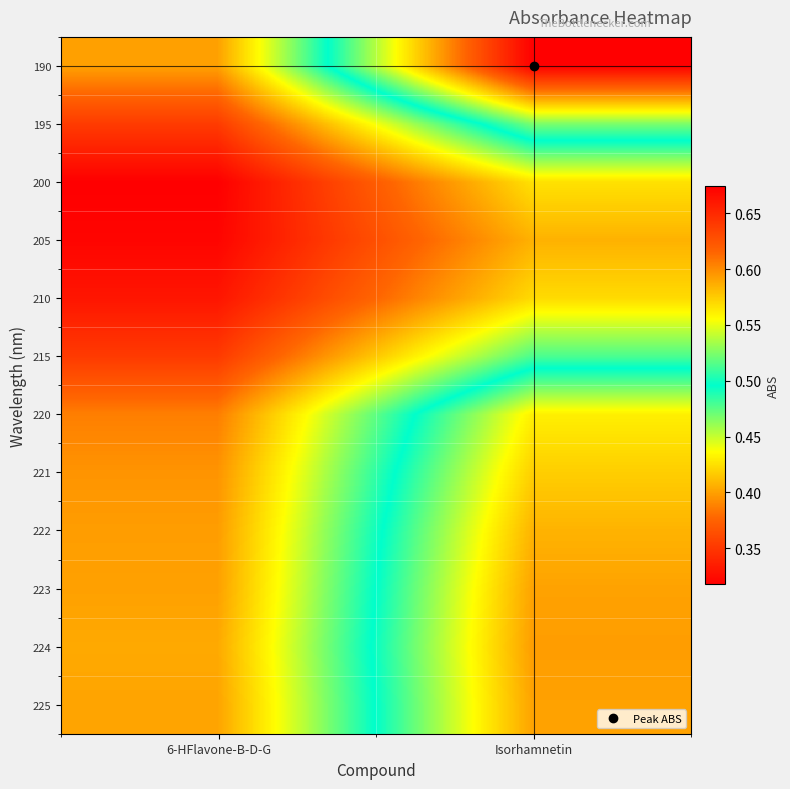

Reading left to right, transcribe all the data shown in this chart.

190: 6-HFlavone-B-D-G=0.4	Isorhamnetin=0.7
195: 6-HFlavone-B-D-G=0.4	Isorhamnetin=0.5
200: 6-HFlavone-B-D-G=0.3	Isorhamnetin=0.4
205: 6-HFlavone-B-D-G=0.3	Isorhamnetin=0.4
210: 6-HFlavone-B-D-G=0.3	Isorhamnetin=0.4
215: 6-HFlavone-B-D-G=0.4	Isorhamnetin=0.5
220: 6-HFlavone-B-D-G=0.4	Isorhamnetin=0.6
221: 6-HFlavone-B-D-G=0.4	Isorhamnetin=0.6
222: 6-HFlavone-B-D-G=0.4	Isorhamnetin=0.6
223: 6-HFlavone-B-D-G=0.4	Isorhamnetin=0.6
224: 6-HFlavone-B-D-G=0.4	Isorhamnetin=0.6
225: 6-HFlavone-B-D-G=0.4	Isorhamnetin=0.6